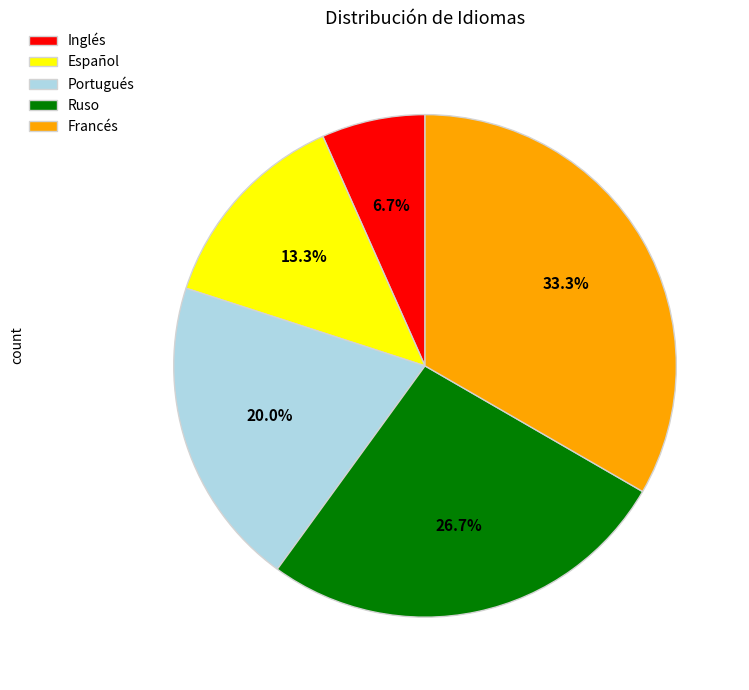

True or false: Español accounts for 2% of the total.

False